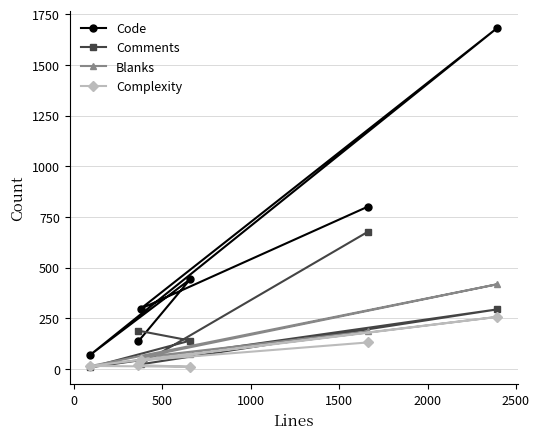

List the series in order of their peak value, highest first.

Code, Comments, Blanks, Complexity